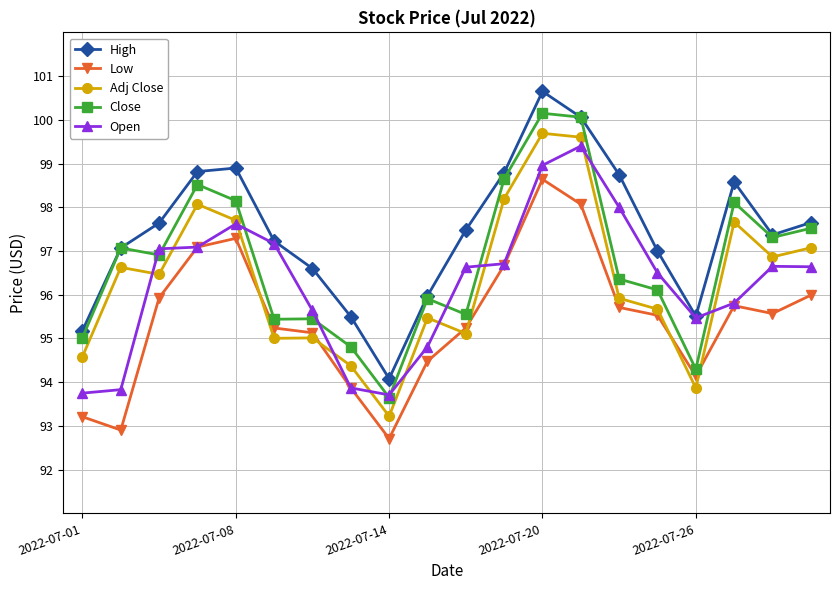

True or false: Close and Adj Close intersect in this chart.

False